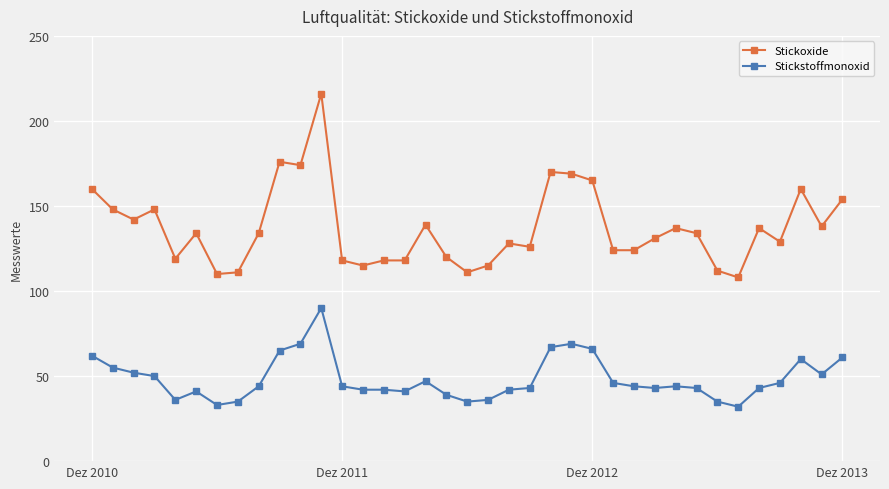

True or false: Stickstoffmonoxid and Stickoxide intersect in this chart.

False